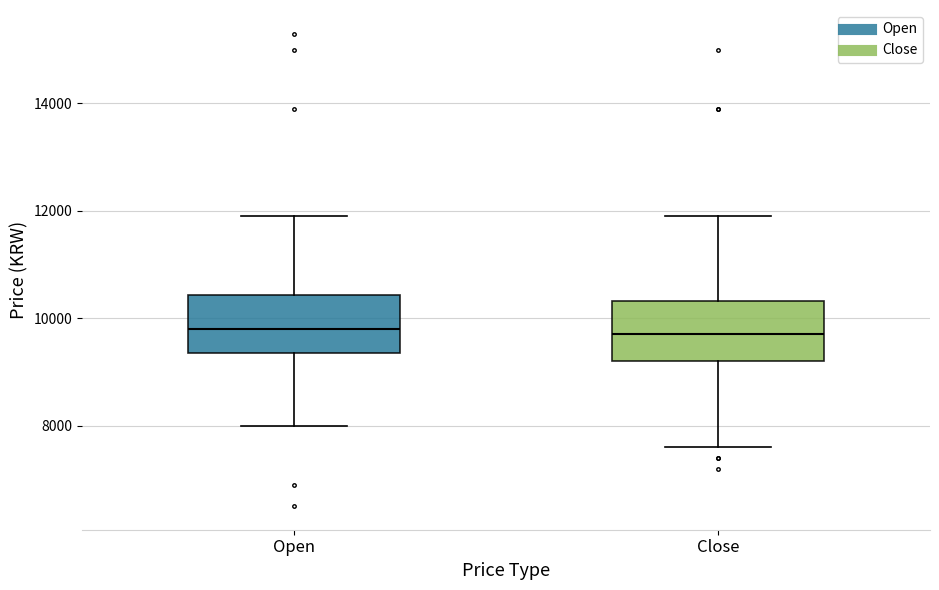

Where is the lower edge of the box for Open on the y-axis? The values are not printed on the chart, so give them approximately, as read against the axis.

9400